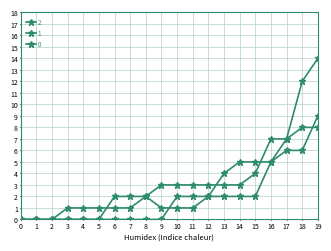

After their last crossing, which series has the higher values: 1 or 2?

2